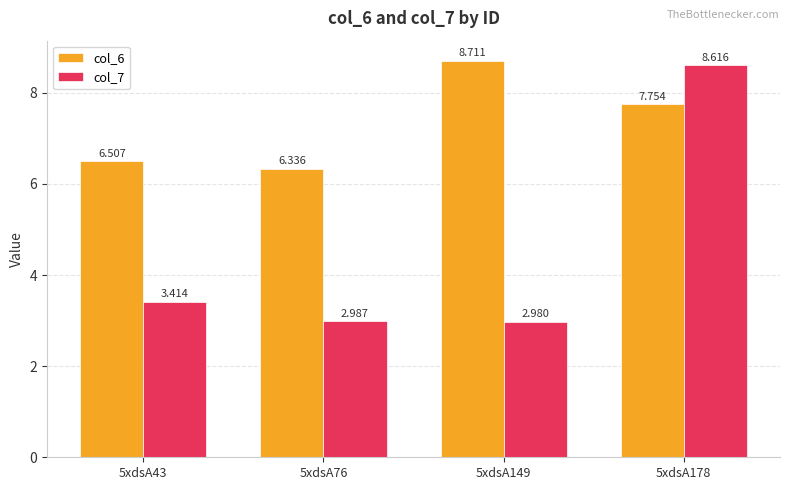

Is it true that col_7 equals 1.2 at 5xdsA76?

False